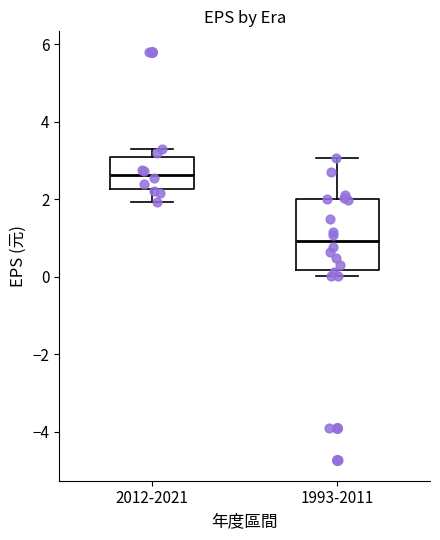

Reading left to right, read every box against the y-axis: the position of its median line, the range the box covers, and the ends of its whiskers. The values are not printed on the chart, so give them approximately, as read against the axis.

2012-2021: median 2.6, box 2.2 to 3.0, whiskers 2.0 to 3.2
1993-2011: median 1.0, box 0.2 to 2.0, whiskers 0.0 to 3.0